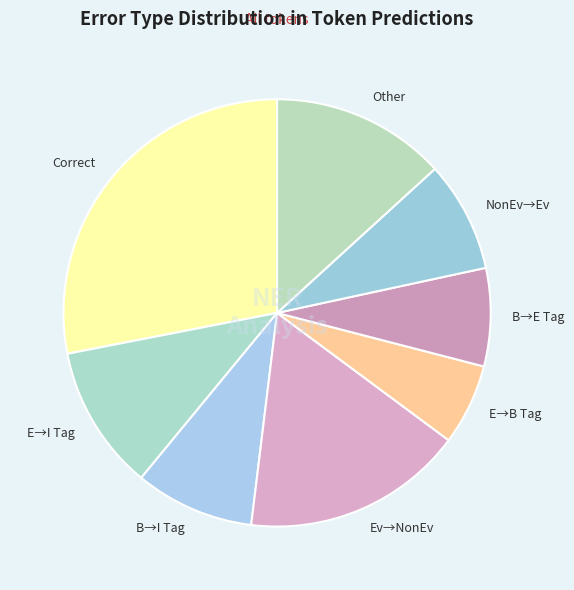

Which slice is the smallest?

E→B Tag